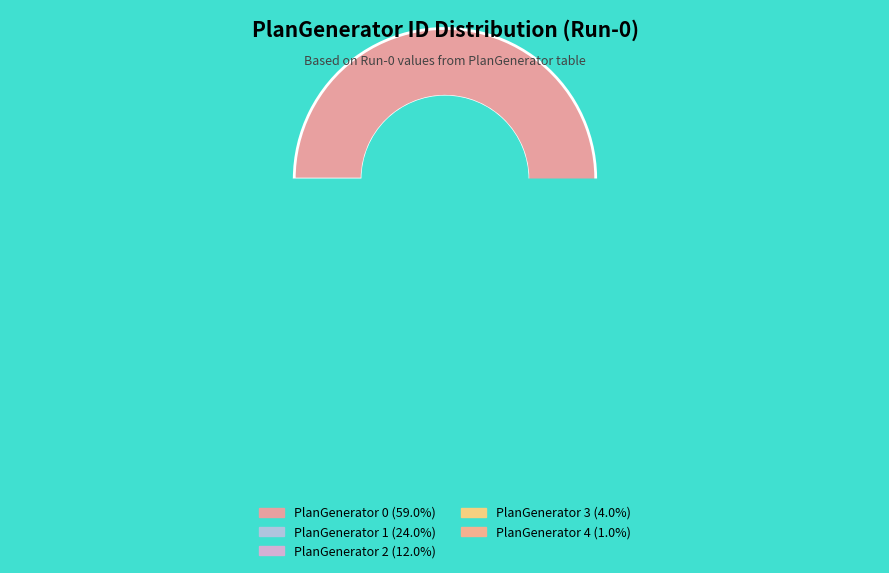

To the nearest percent, what portion does PlanGenerator 3 represent?

4%